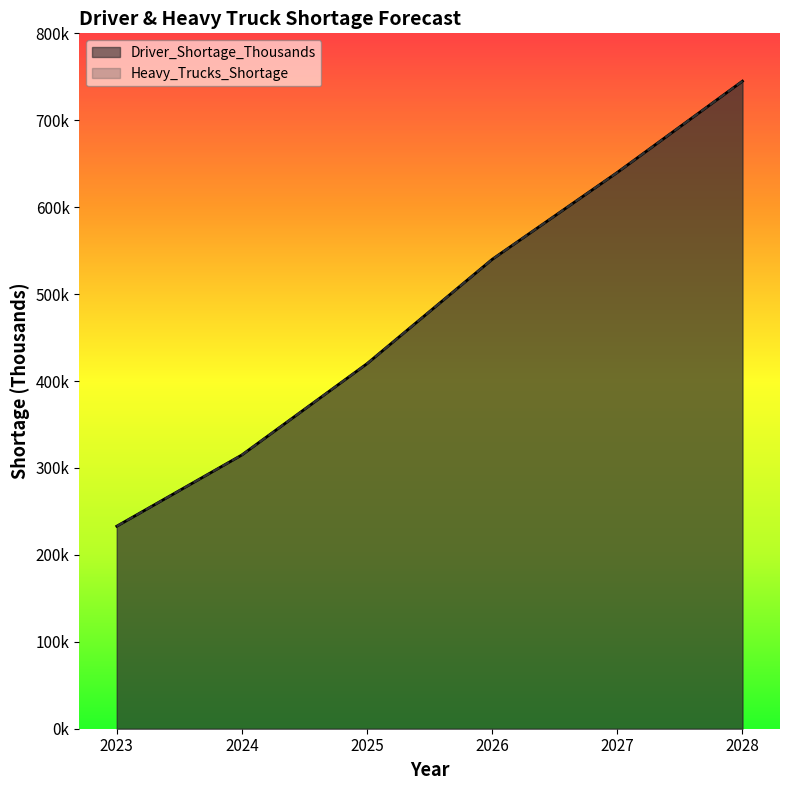

List the series in order of their peak value, lowest first.

Driver_Shortage_Thousands, Heavy_Trucks_Shortage